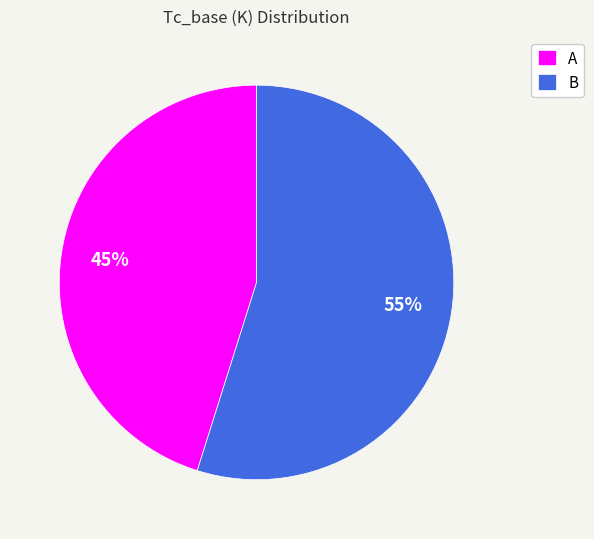

What is the ratio of the value at A to the value at B?

0.8